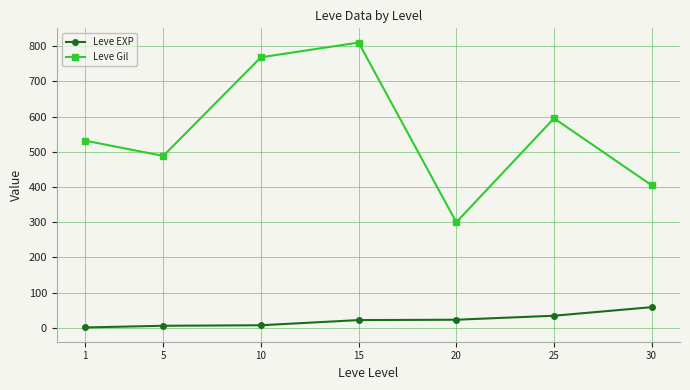

What is the difference between the maximum and second lowest values in the Leve EXP series?

52.8